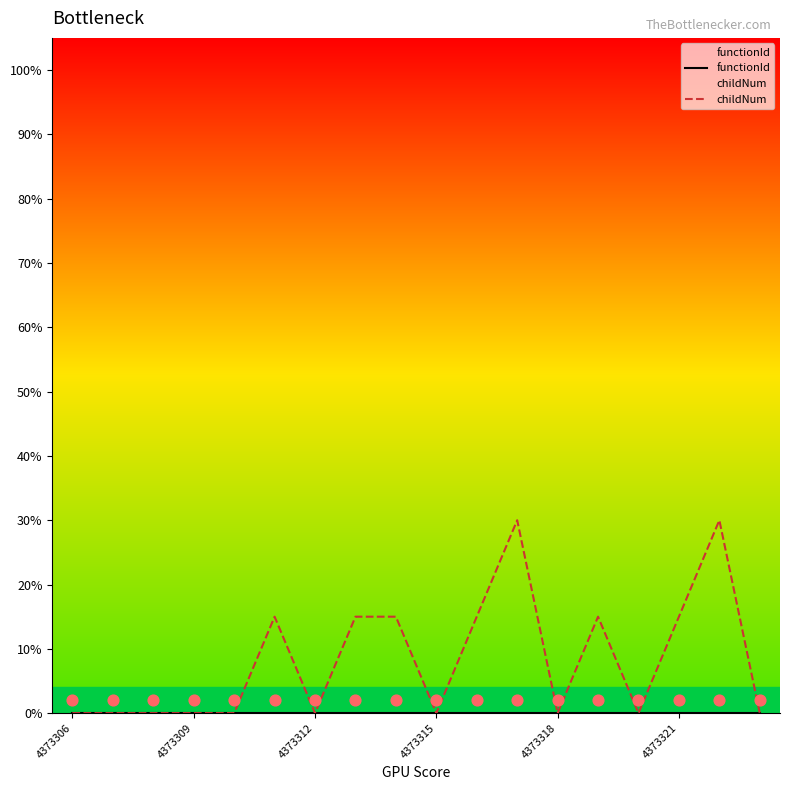

Which series has the largest total across all categories?

childNum